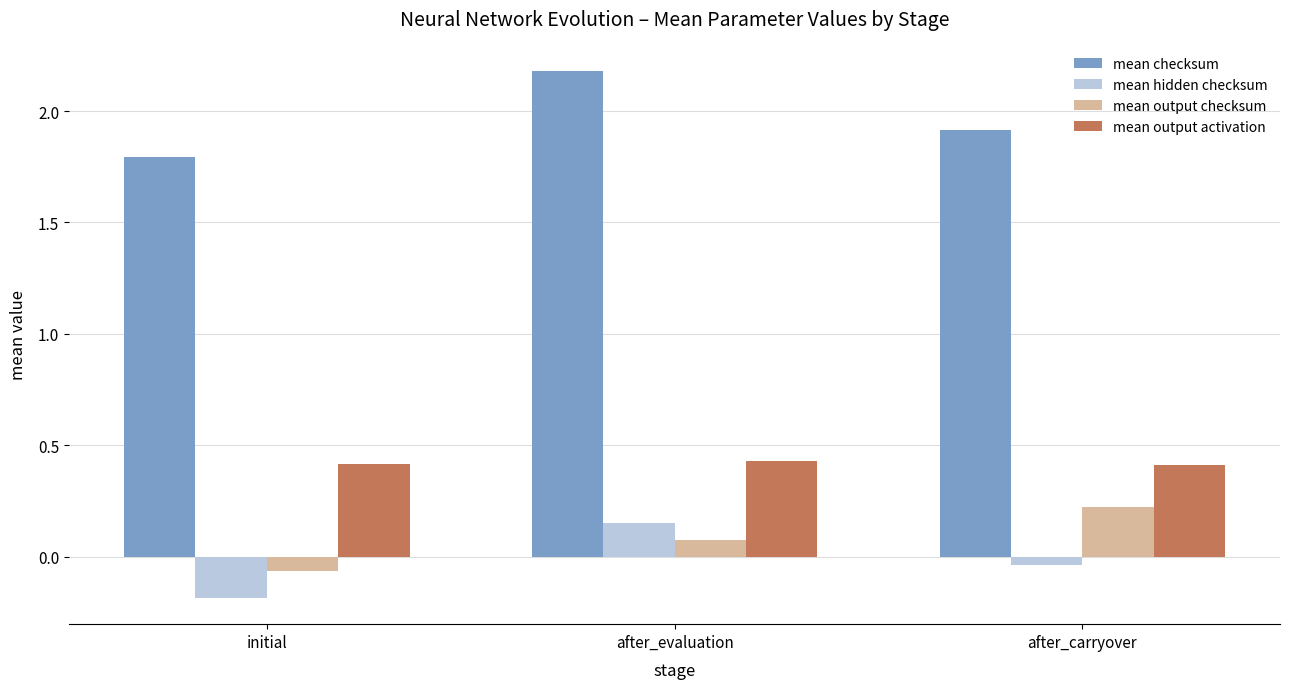

How many categories are shown in the chart?

3